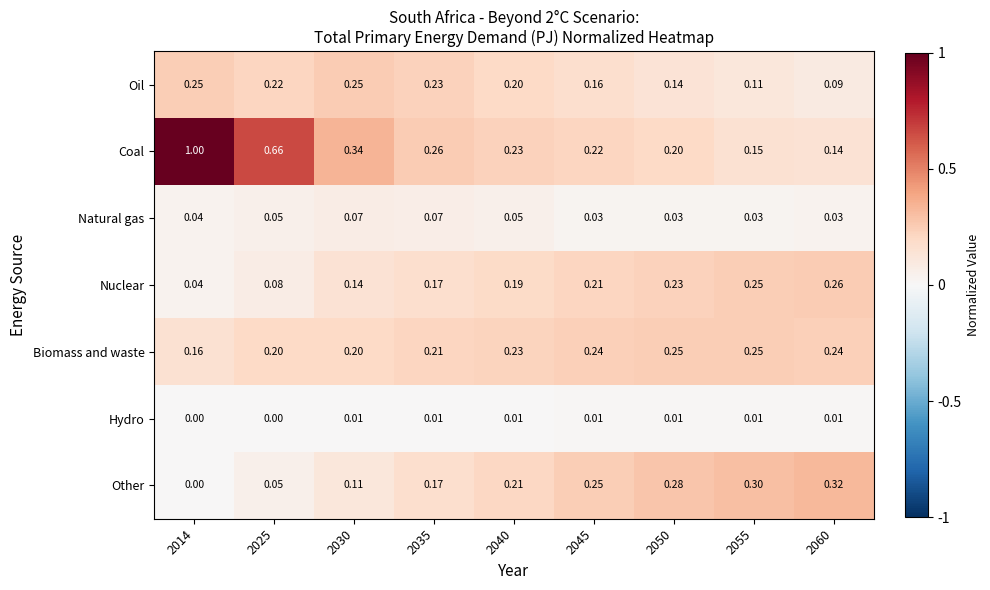

At which category is the sum across all series the highest?

2014